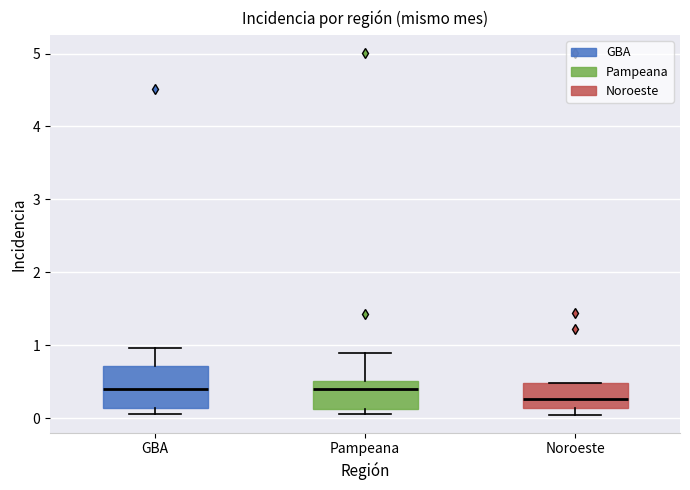

Comparing the boxes themselves (not the whiskers), which one is the tallest?

GBA